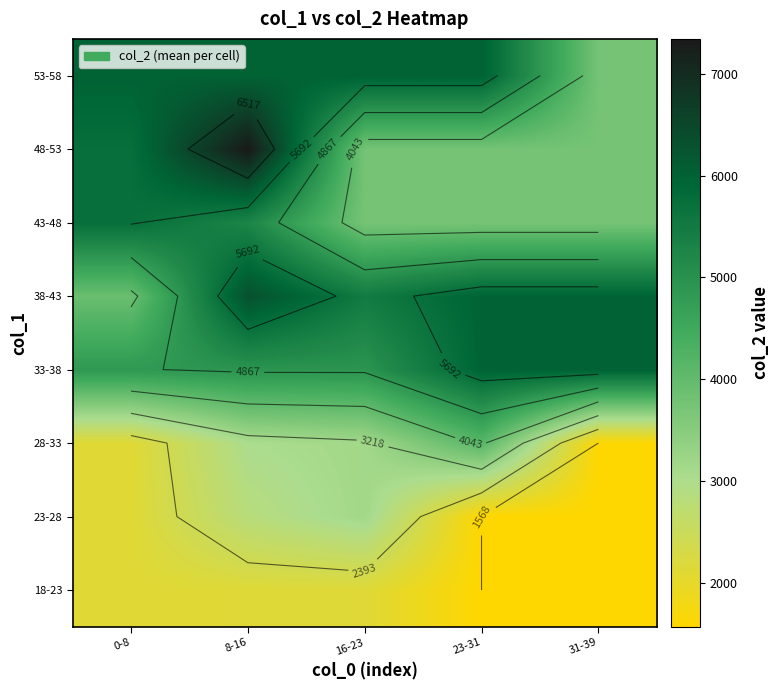

List the series in order of their peak value, lowest first.

18-23, 23-28, 28-33, 43-48, 33-38, 53-58, 38-43, 48-53